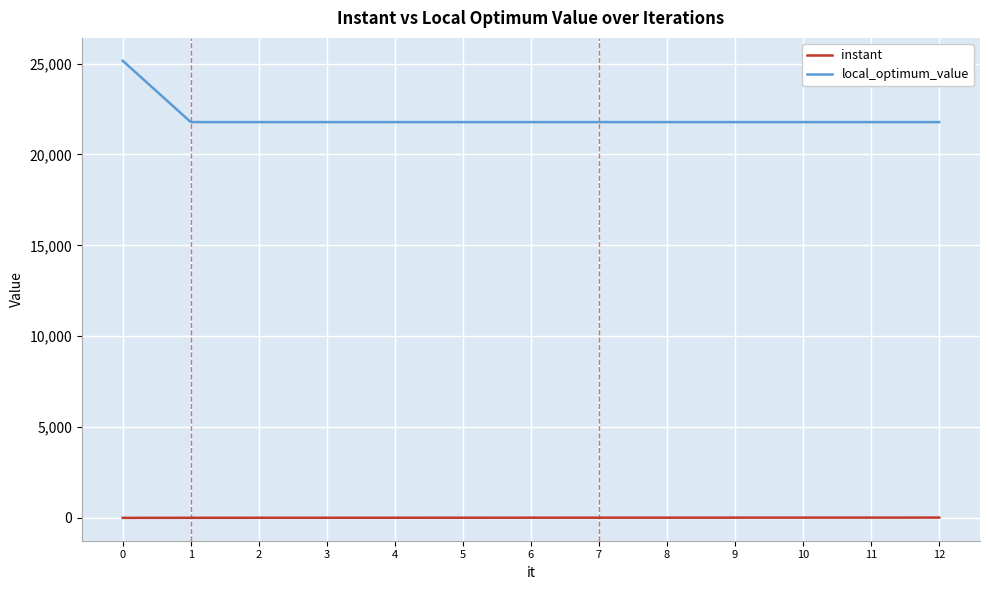

Does the chart have visible grid lines?

Yes